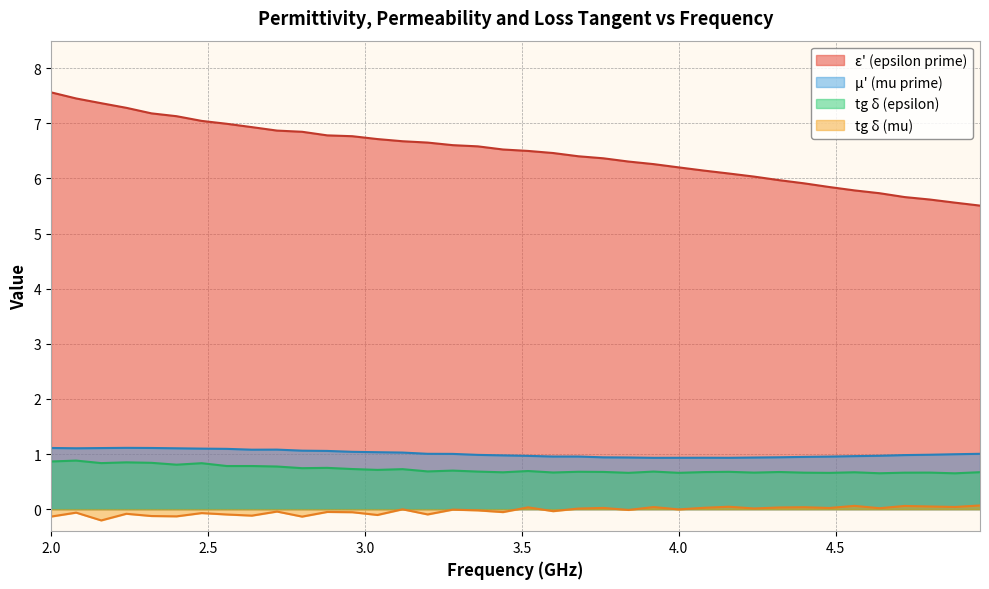

Between 4.48 and 2.16, which is larger?

2.16